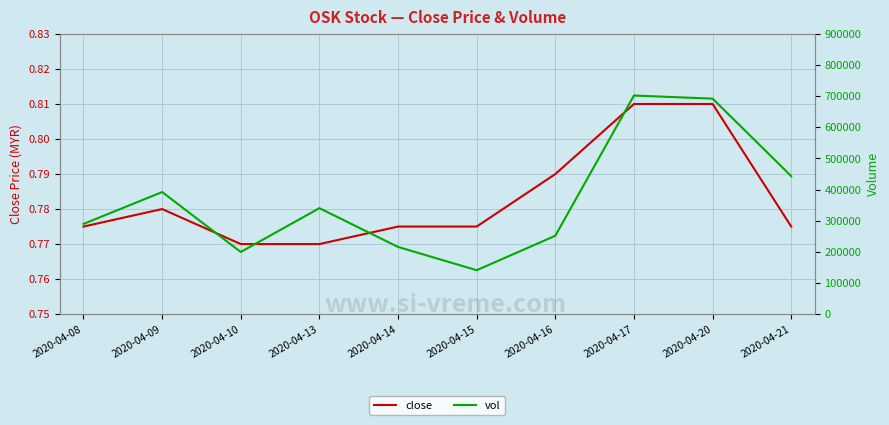

Reading right to left, what are all the values shown in this chart?

close: 2020-04-21=0.8	2020-04-20=0.8	2020-04-17=0.8	2020-04-16=0.8	2020-04-15=0.8	2020-04-14=0.8	2020-04-13=0.8	2020-04-10=0.8	2020-04-09=0.8	2020-04-08=0.8
vol: 2020-04-21=443200.0	2020-04-20=692200.0	2020-04-17=702200.0	2020-04-16=251800.0	2020-04-15=141000.0	2020-04-14=215700.0	2020-04-13=340400.0	2020-04-10=199600.0	2020-04-09=392100.0	2020-04-08=289700.0